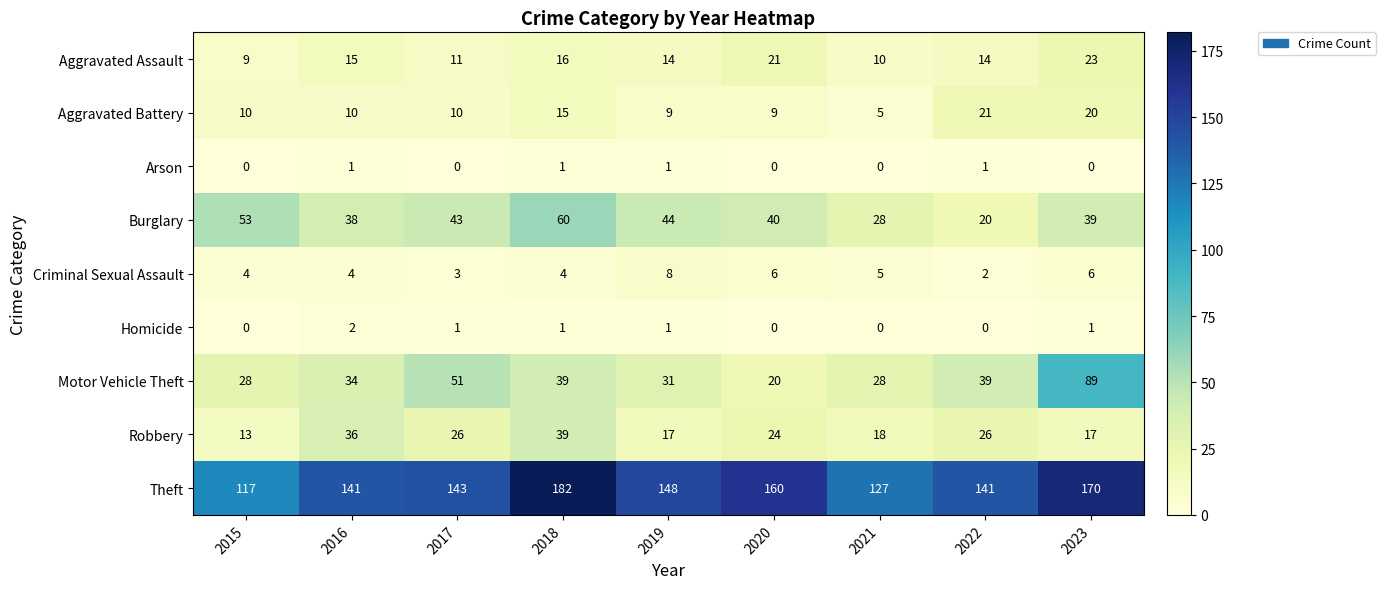

At which category is the sum across all series the highest?

2023